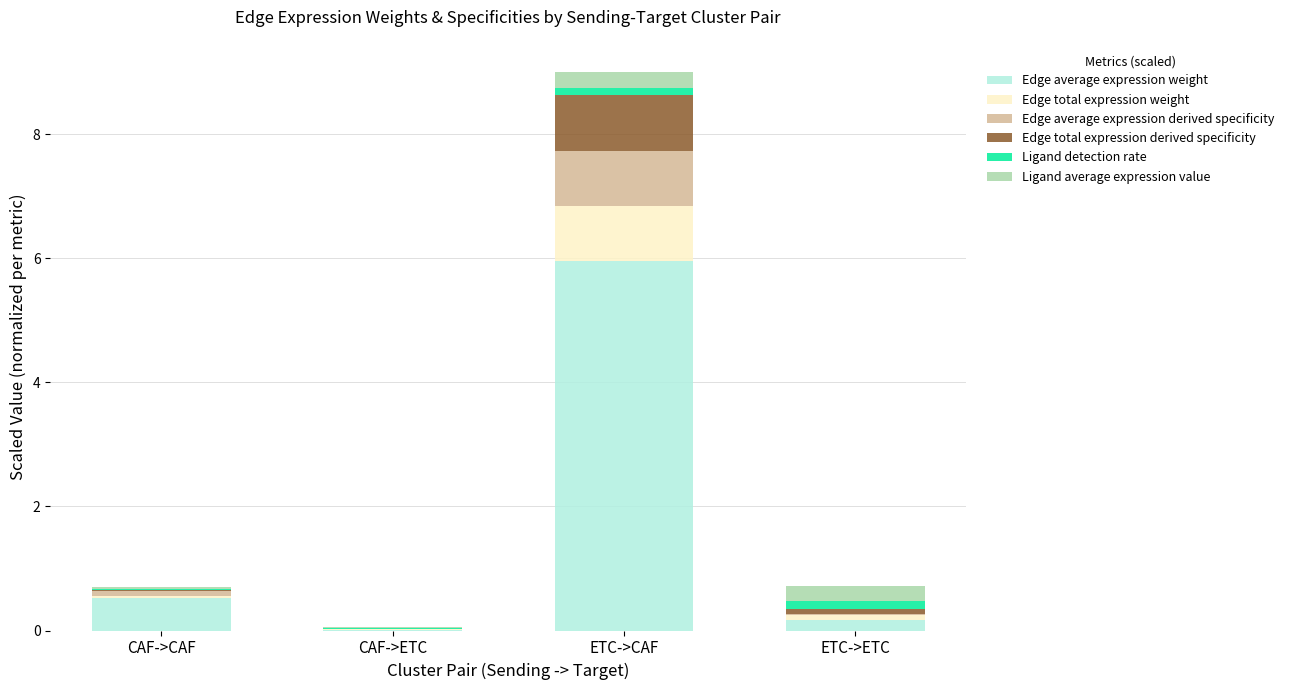

What are all the series names shown in the legend?

Edge average expression weight, Edge total expression weight, Edge average expression derived specificity, Edge total expression derived specificity, Ligand detection rate, Ligand average expression value